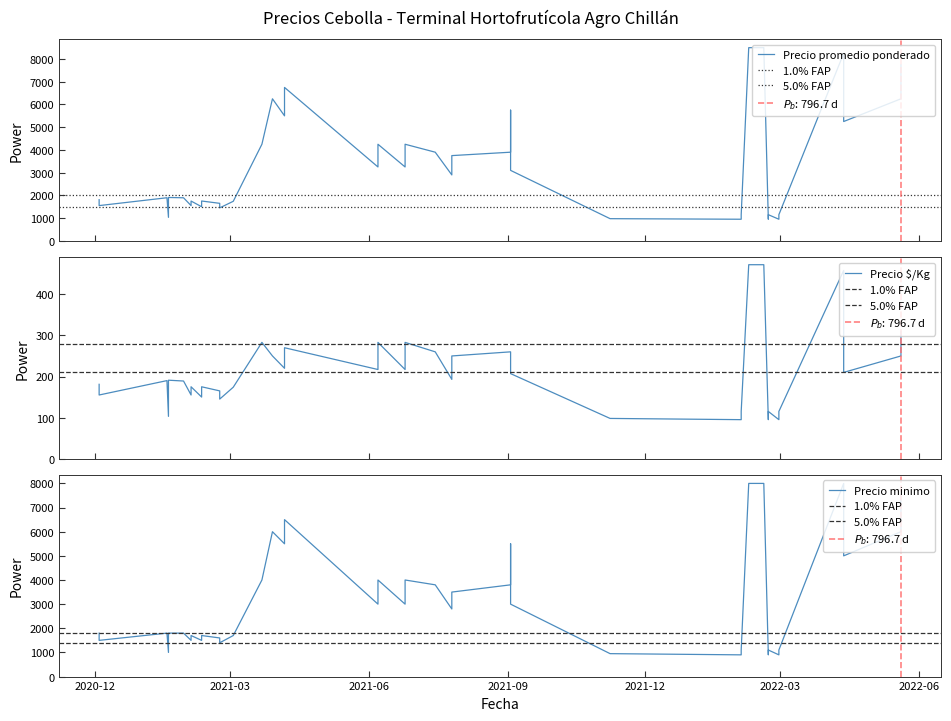

What is the total value across all series at 2021-02-10?

3627